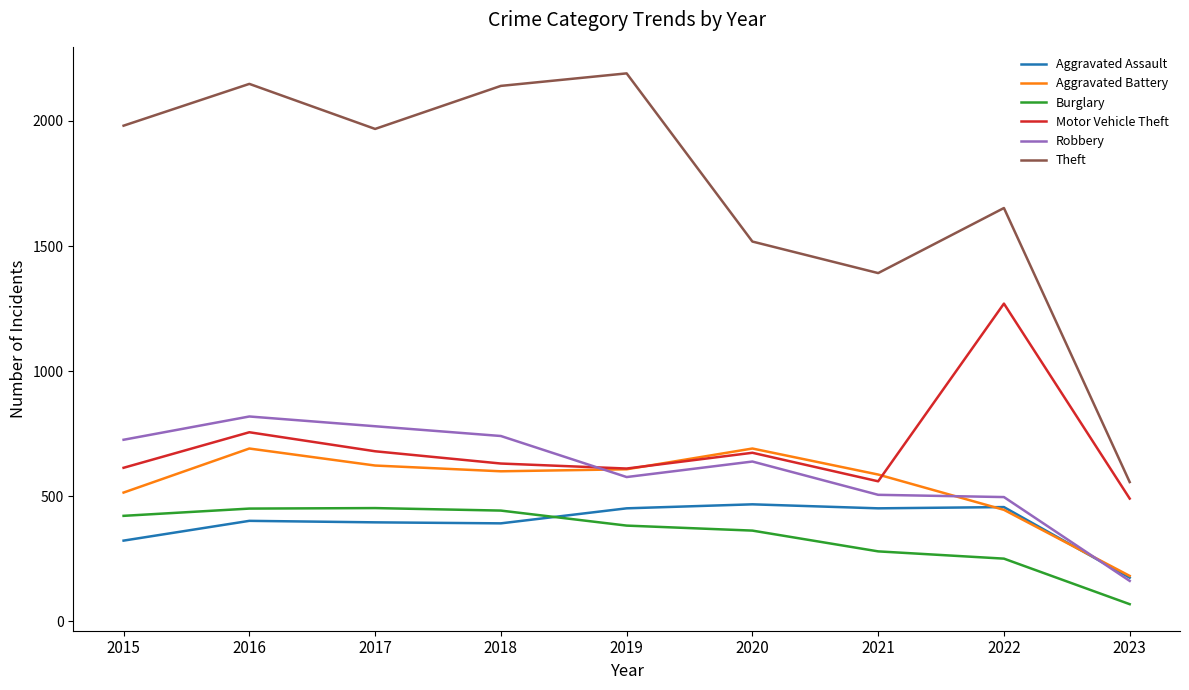

What is the average value of the Burglary series?

346